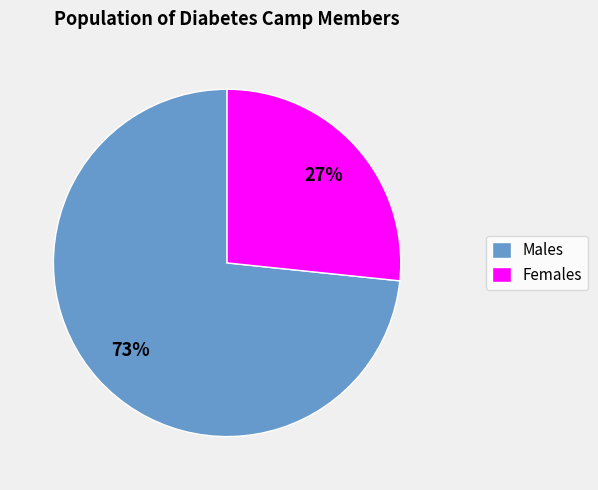

Does any single category account for the majority?

Yes